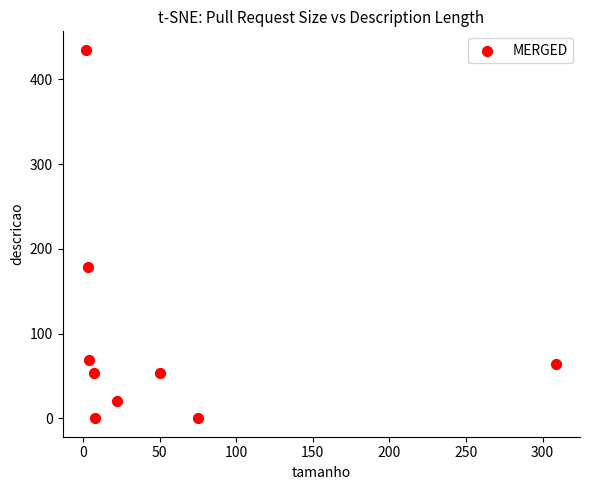

What Y value in the scatter plot is closest to 217?

179